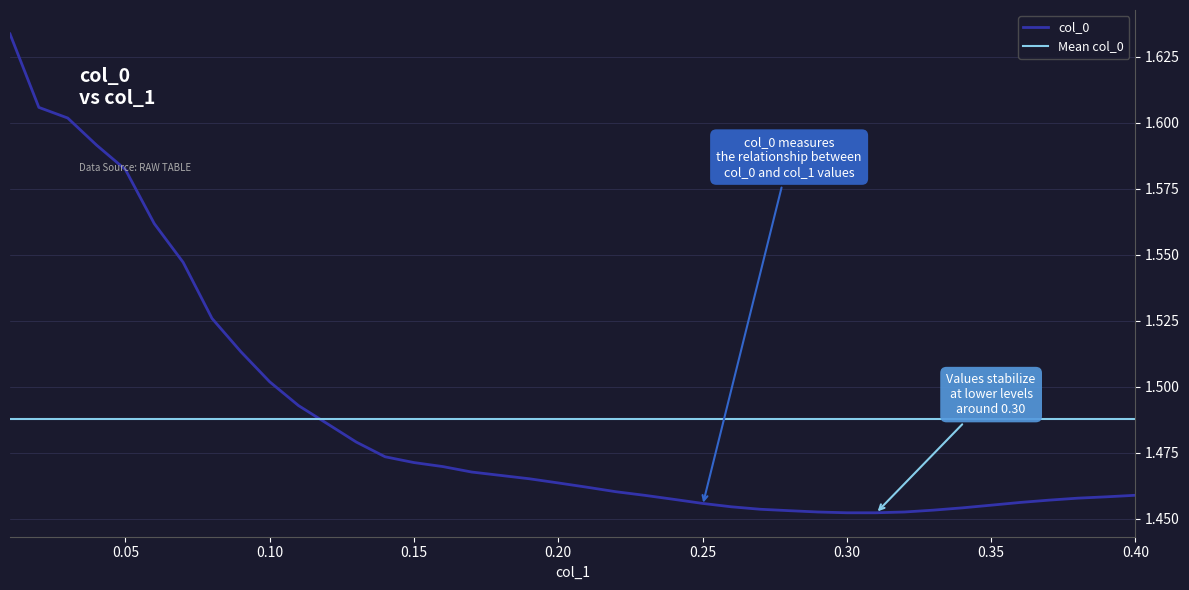

What value does the data have at 0.35?

1.5